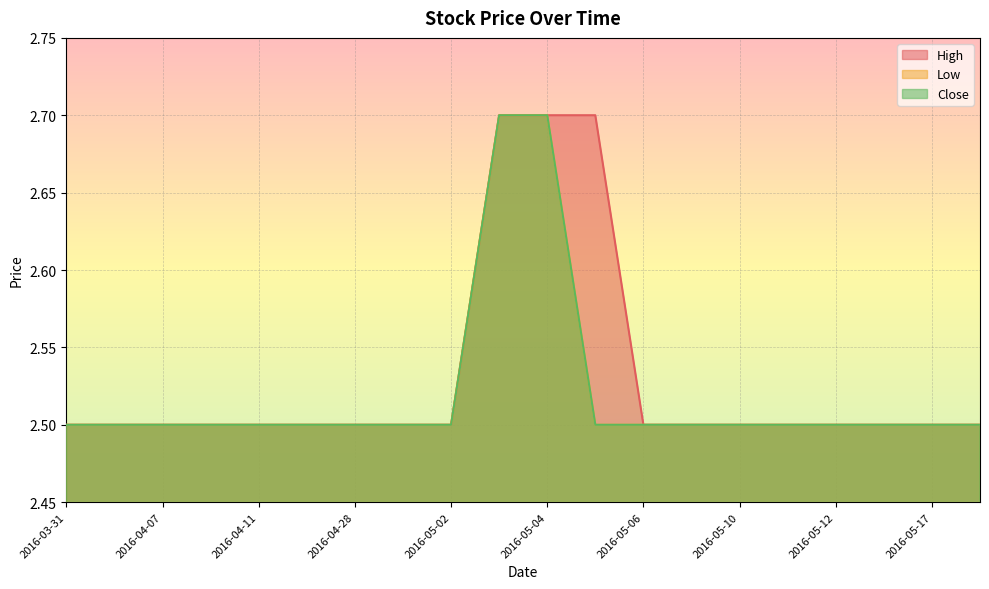

What position from the left is 2016-05-02?

9